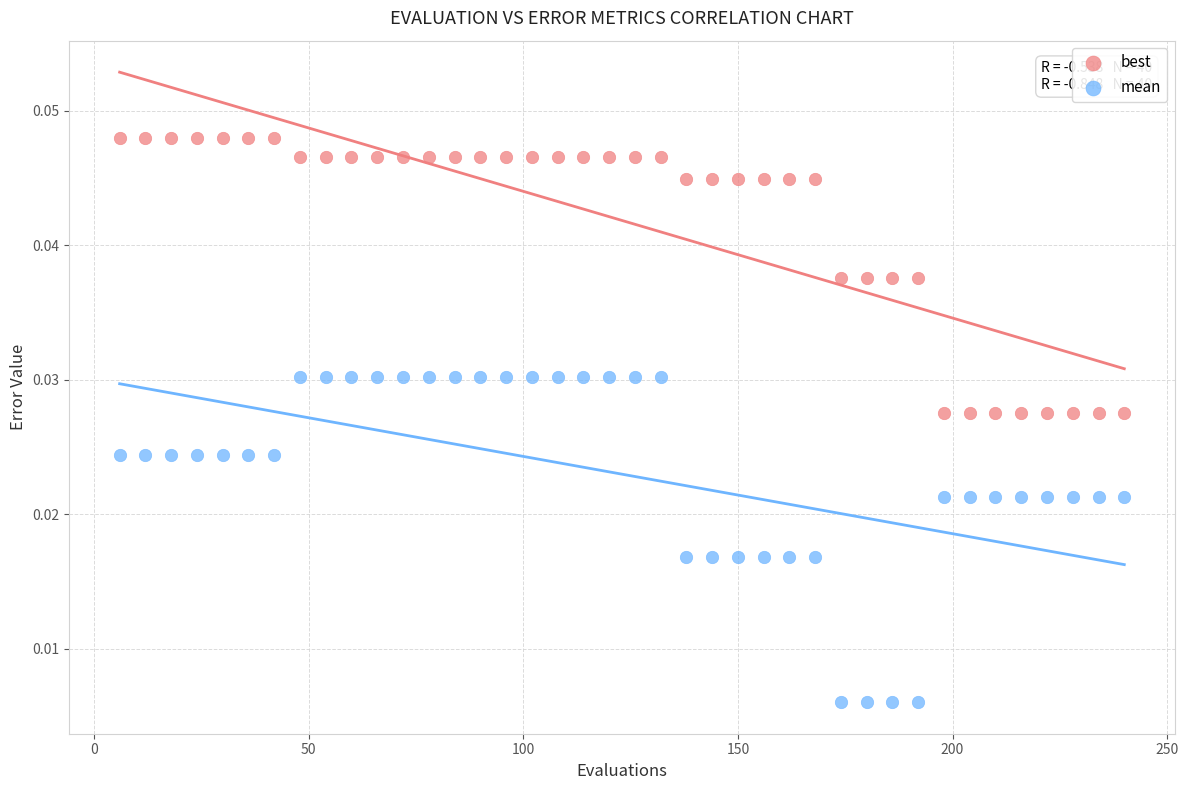

Across all data points, what is the range of X values (max minus min)?

234.0